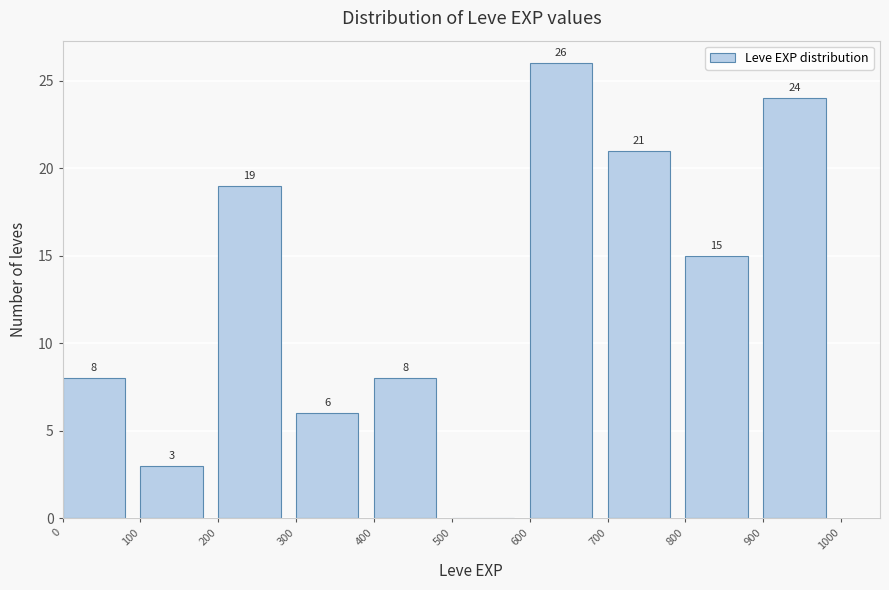

Which range on the x-axis has the tallest bar?

600 to 700